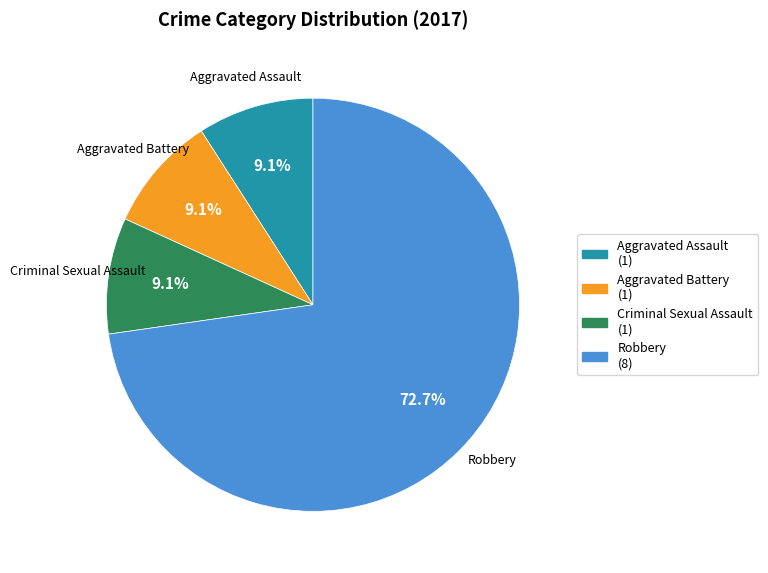

Combined, what portion of the pie is Aggravated Battery and Criminal Sexual Assault?

18.2%